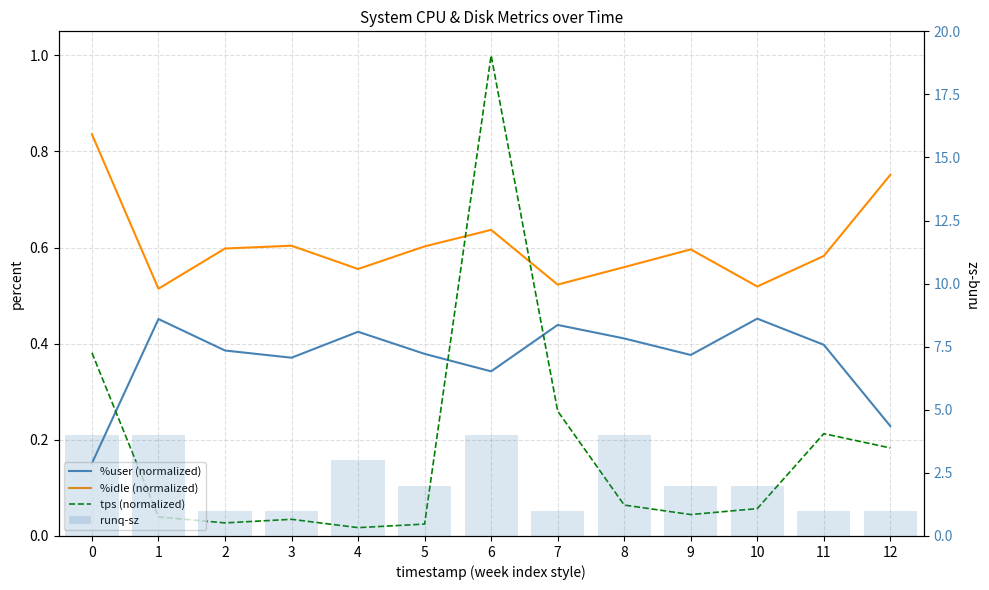

Where is %idle (normalized) nearest to the value 0?

1